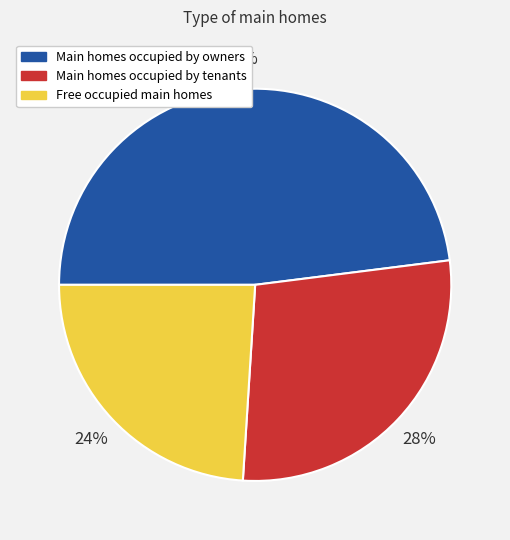

Is the sum of Main homes occupied by tenants and Free occupied main homes greater than half?

Yes